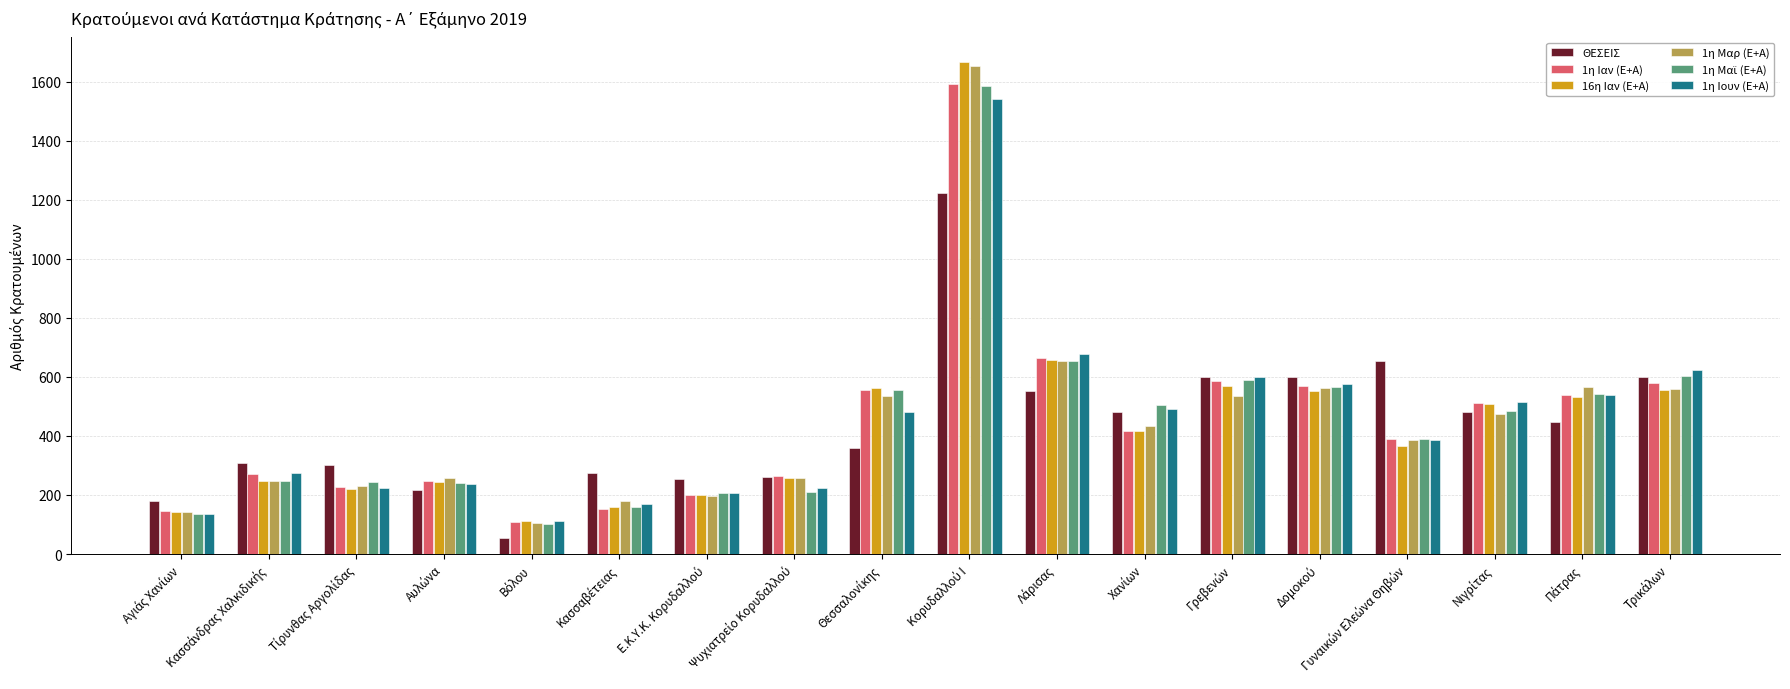

What is the sum of all ΘΕΣΕΙΣ values?

7842